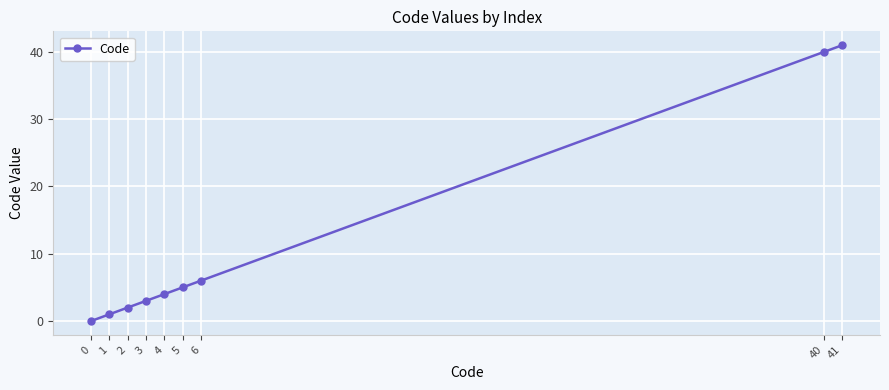

What is the difference between the values at 2 and 41?

39